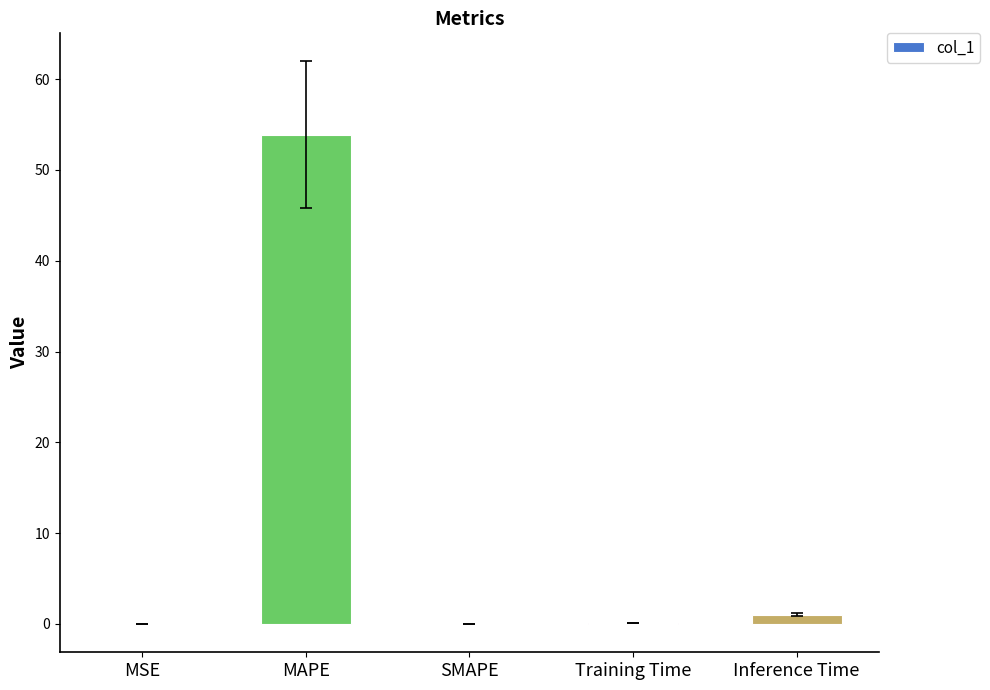

At which label is the value closest to 26?

Inference Time